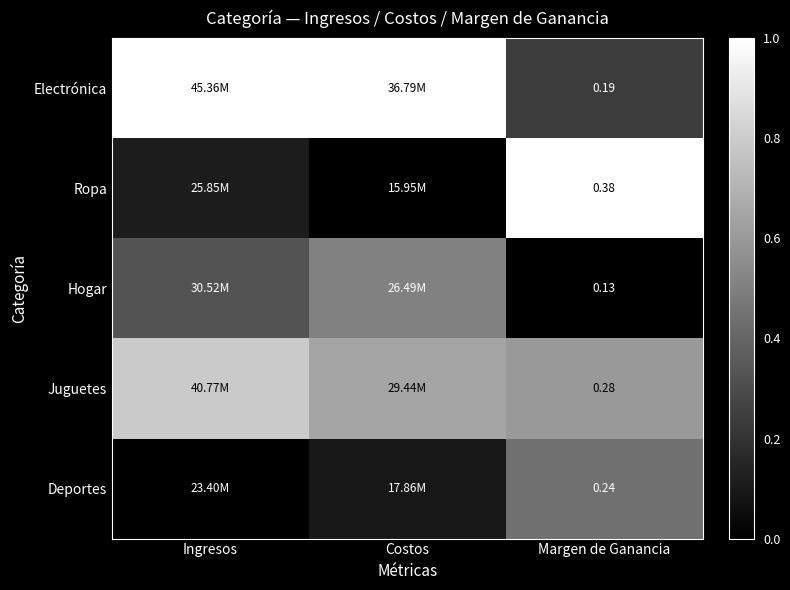

Rank the series at Margen de Ganancia from highest to lowest value.

Ropa, Juguetes, Deportes, Electrónica, Hogar